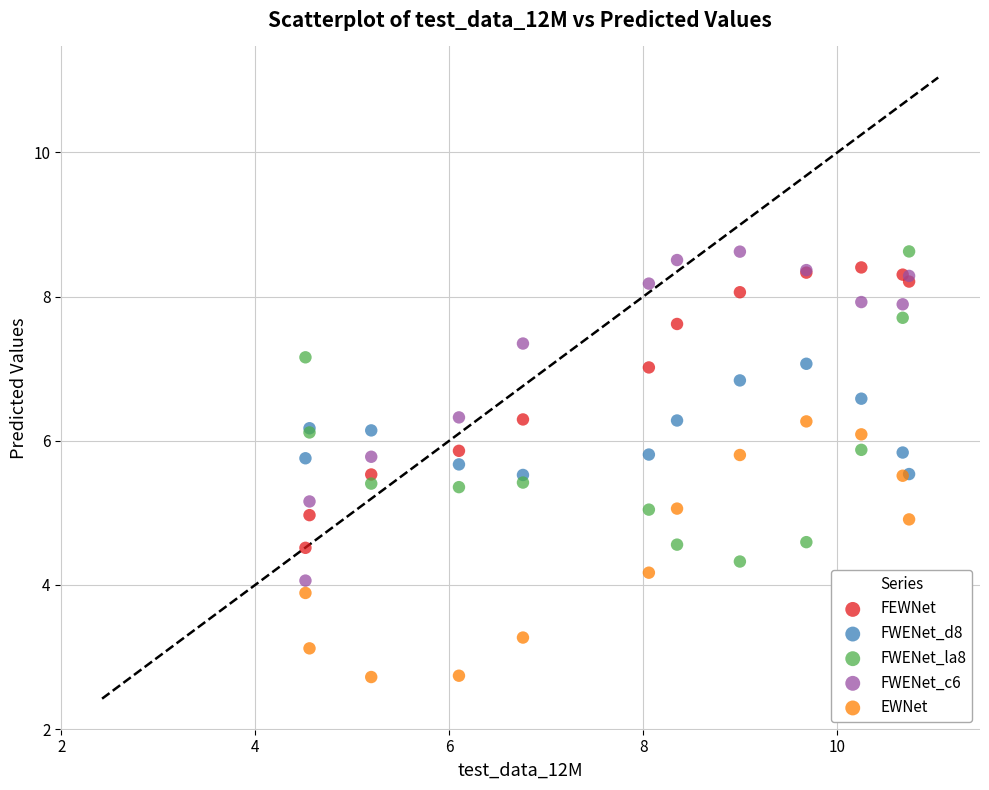

Which series contains the lowest Y value?

EWNet